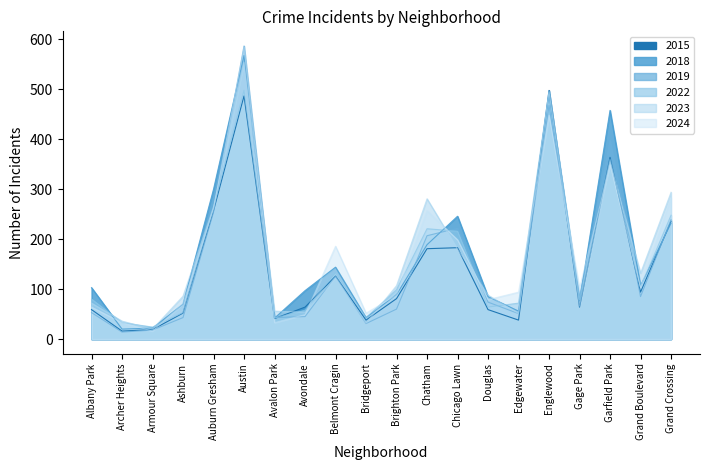

What is the difference between the 2022 values at Austin and Armour Square?

474